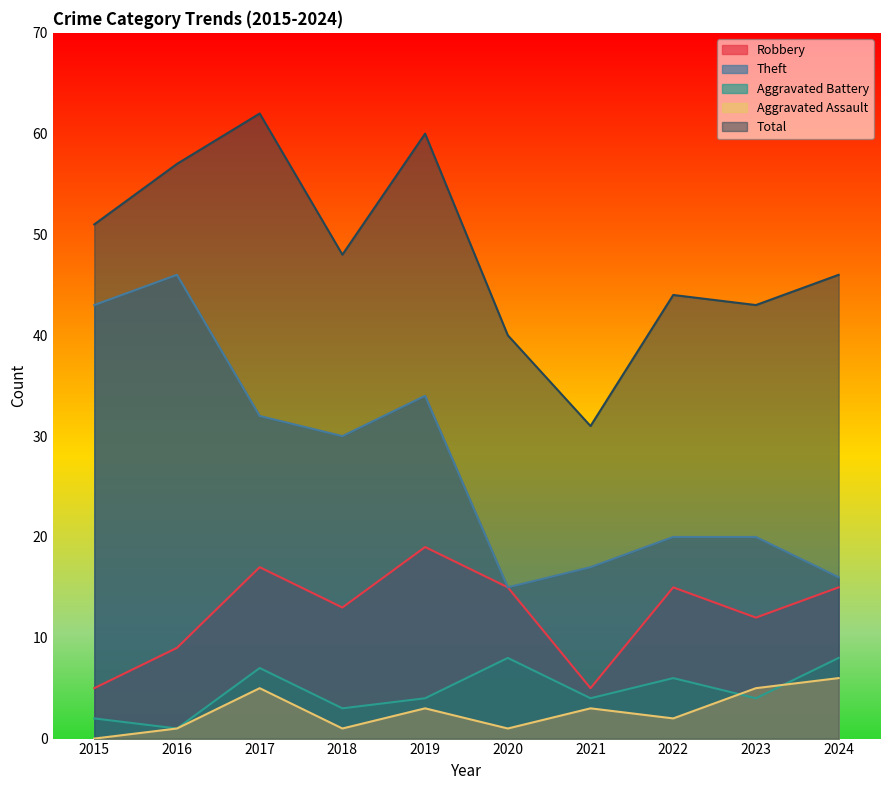

What is the maximum value shown in the chart?

62